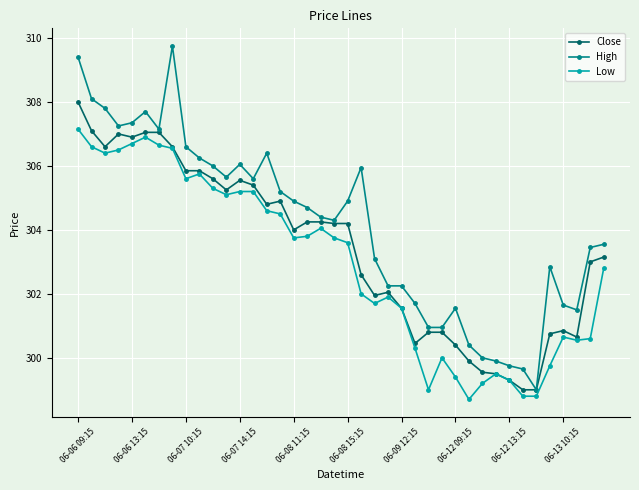

What is the maximum value shown in the chart?

309.8